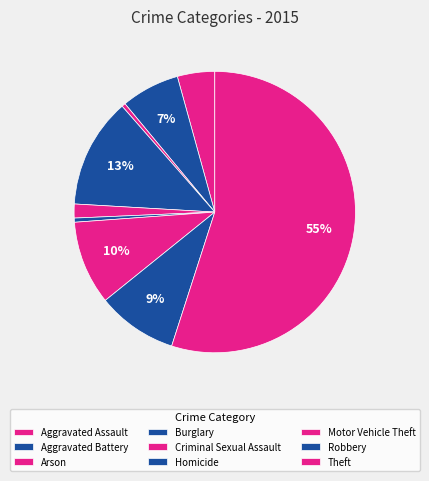

Count the number of slices in the pie.

9